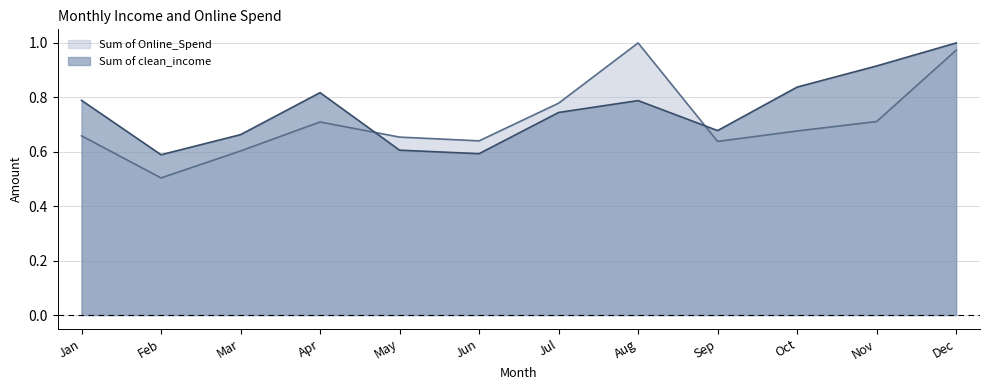

Is it true that Sum of clean_income equals 0.9 at Nov?

True